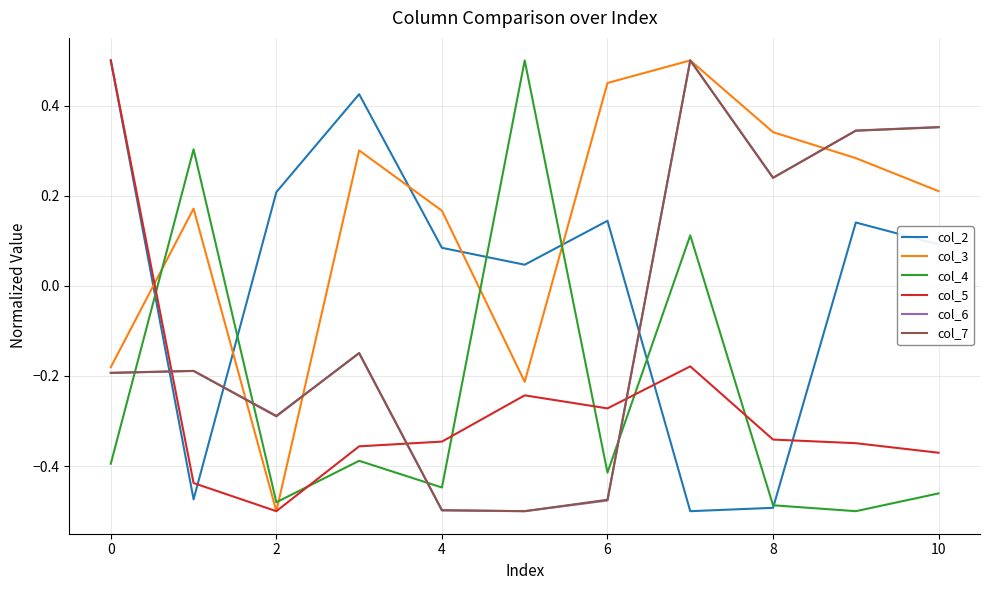

What is the maximum value shown in the chart?

0.5